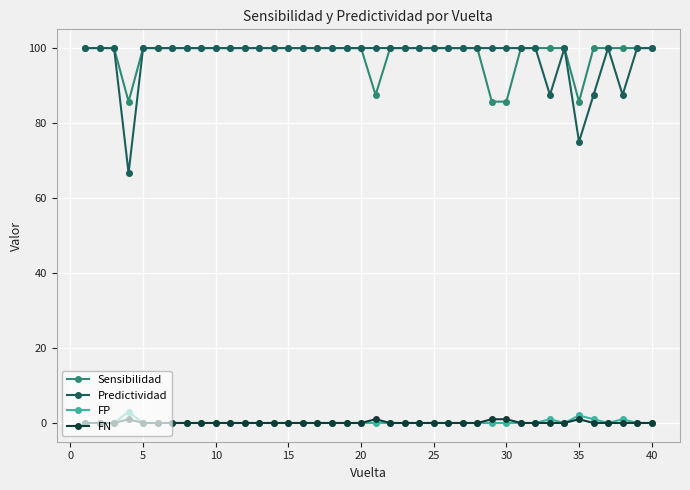

True or false: FN and Predictividad cross at least once.

False